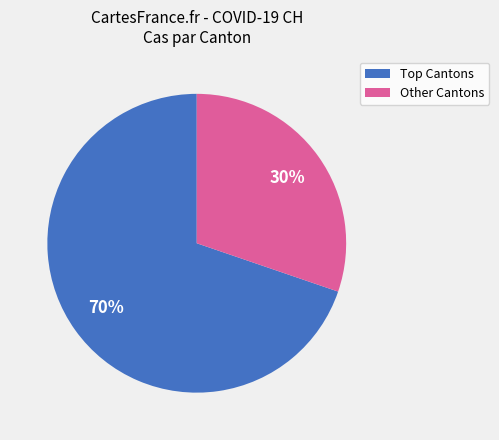

Does any single category account for the majority?

Yes